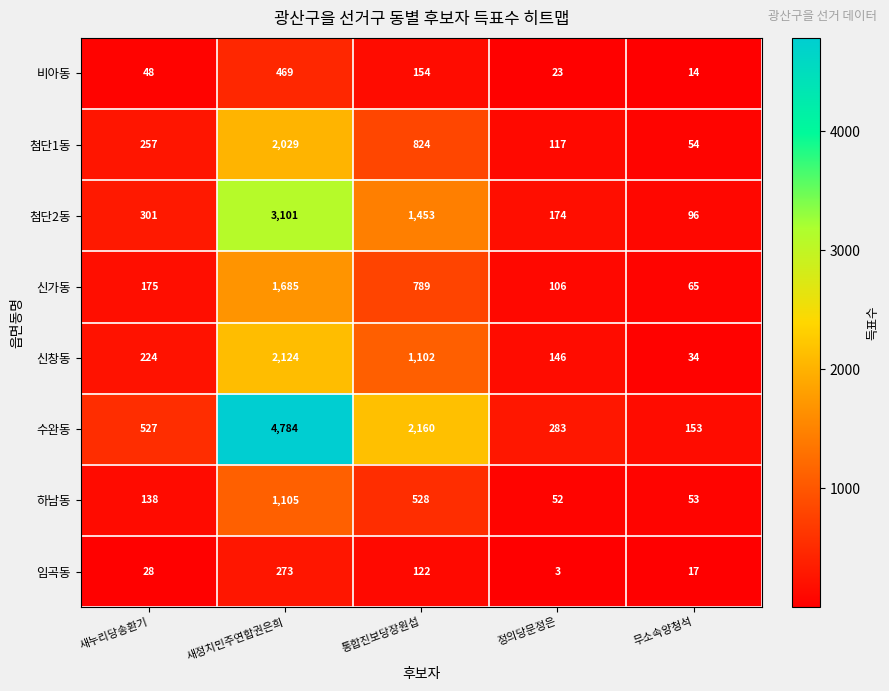

At how many categories does at least one series exceed 4247?

1